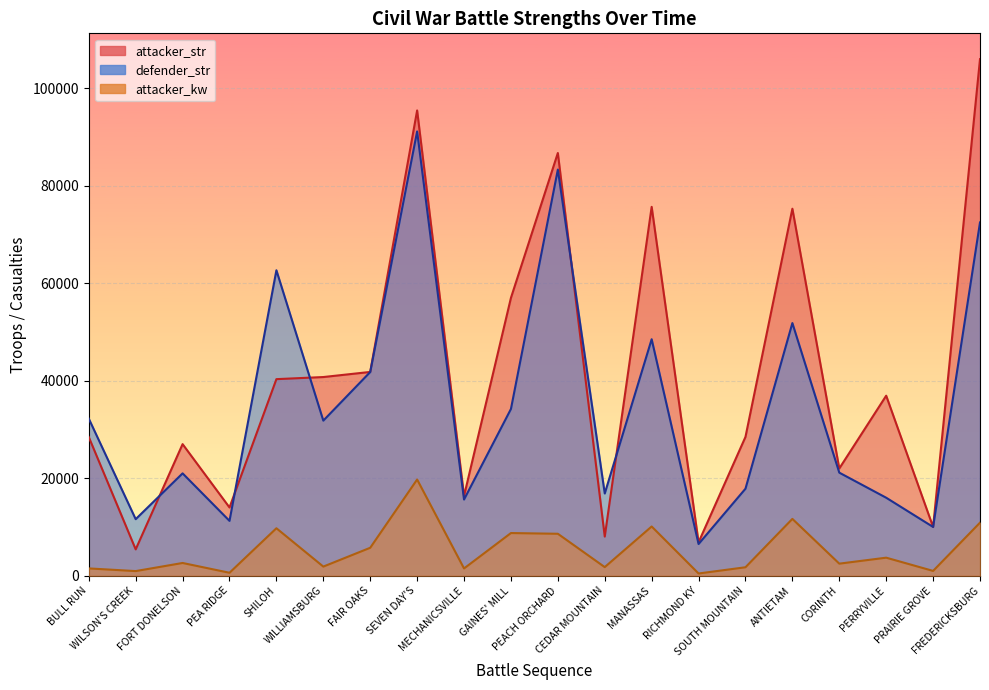

Which series has the largest total across all categories?

attacker_str